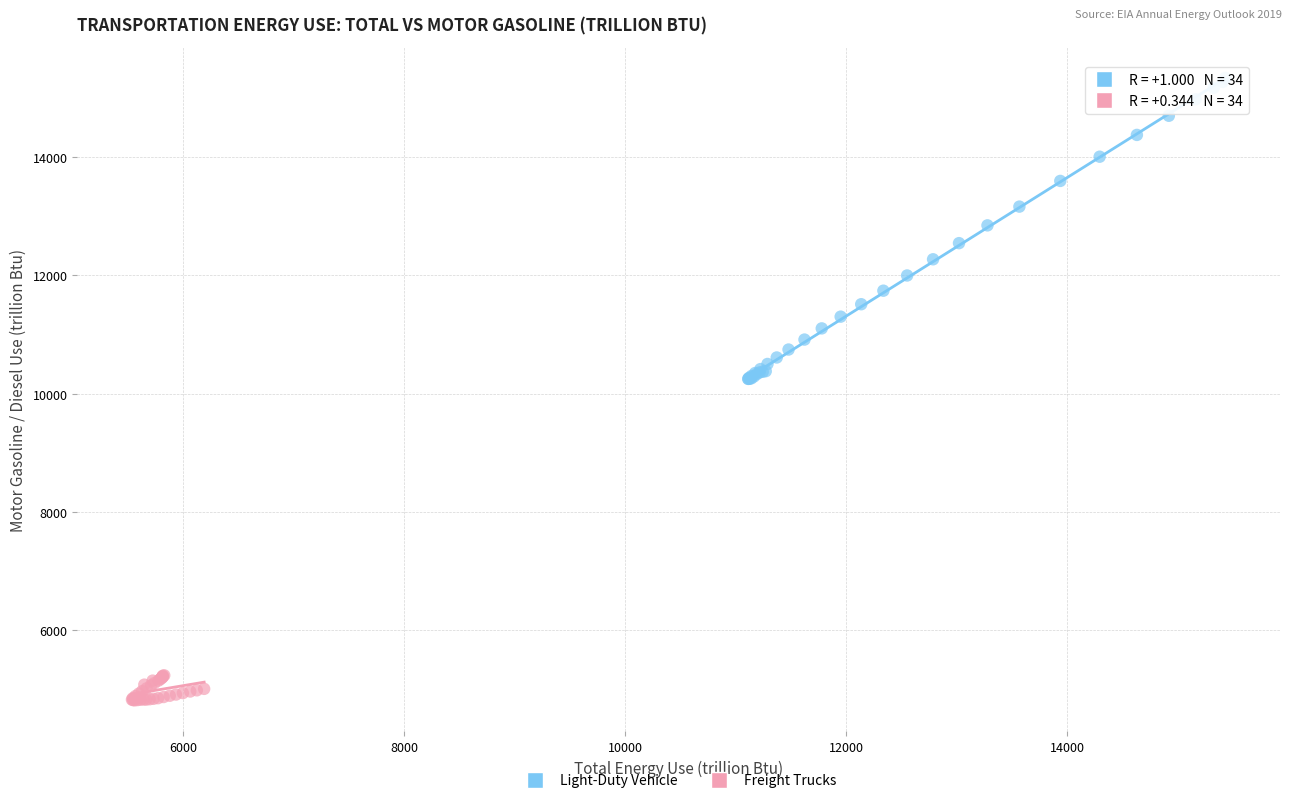

Which series contains the highest Y value?

Light-Duty Vehicle